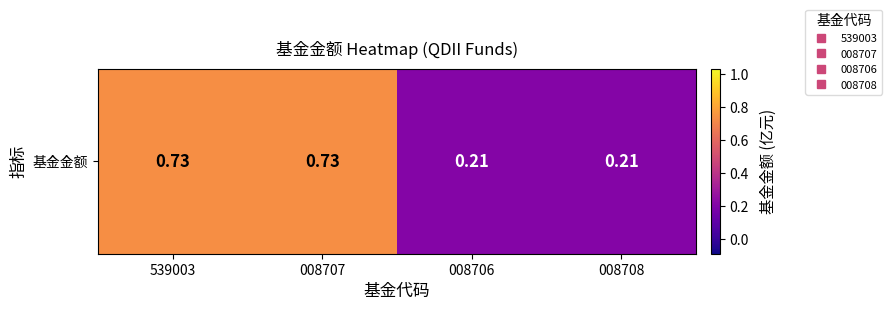

Reading left to right, transcribe all the data shown in this chart.

0.7	0.7	0.2	0.2